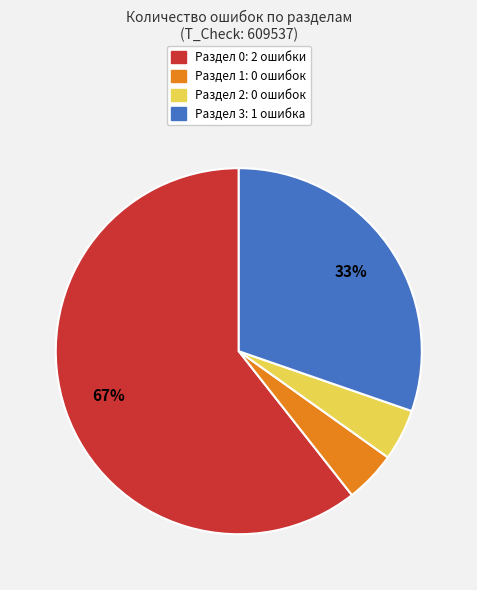

Which slice is the smallest?

Раздел 1 (Section 1)